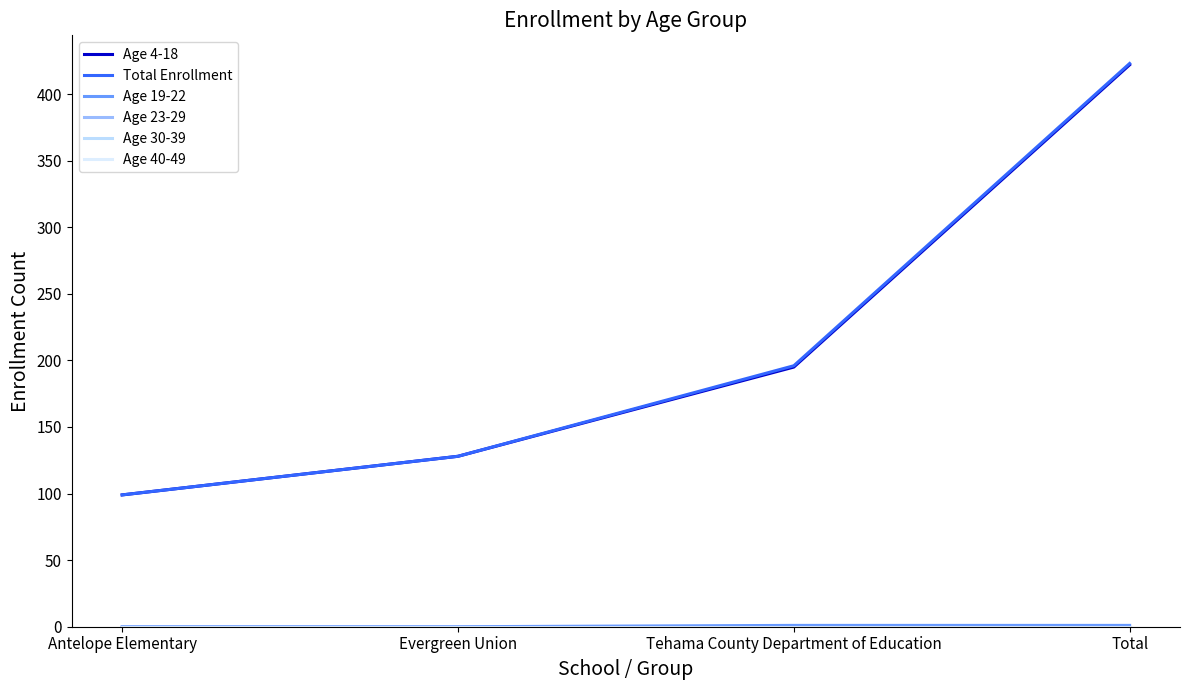

Which has a higher value, Antelope Elementary or Evergreen Union?

Evergreen Union